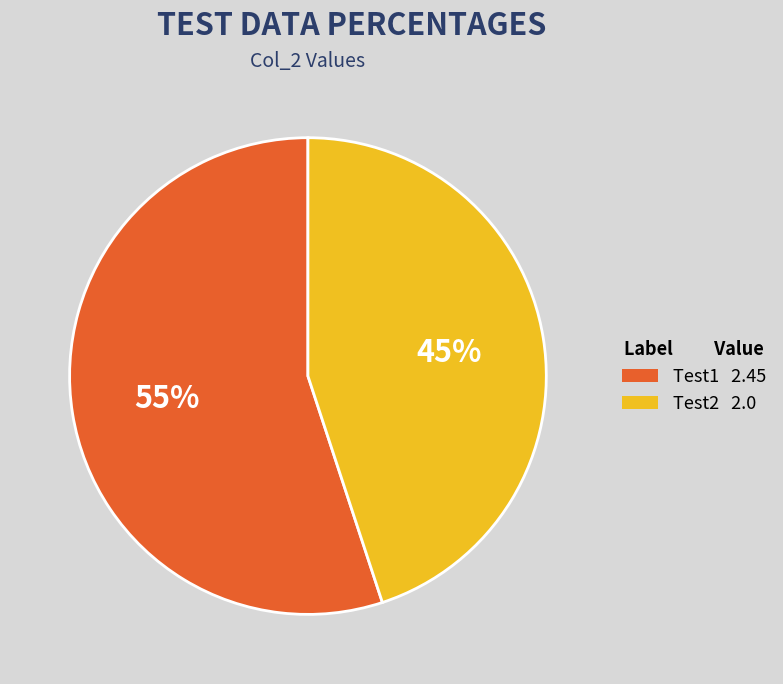

Count the number of slices in the pie.

2